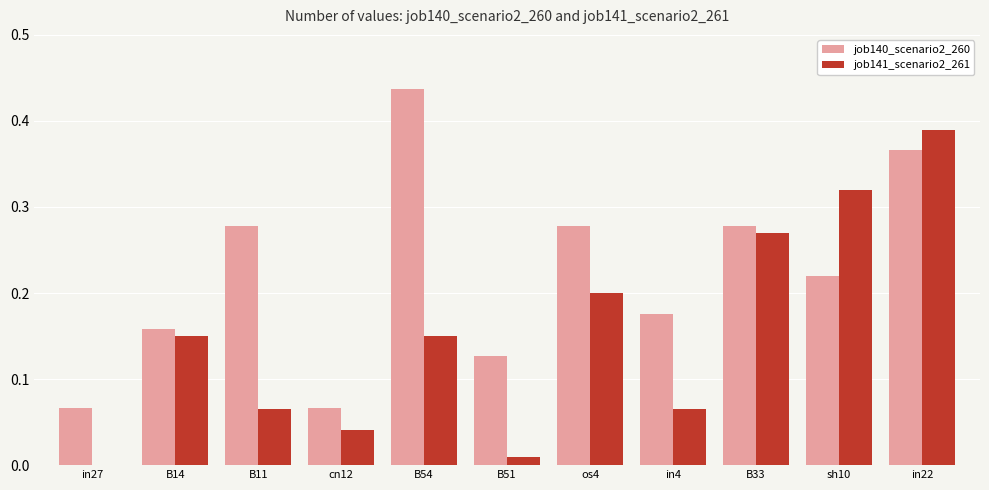

Are the bars horizontal?

No